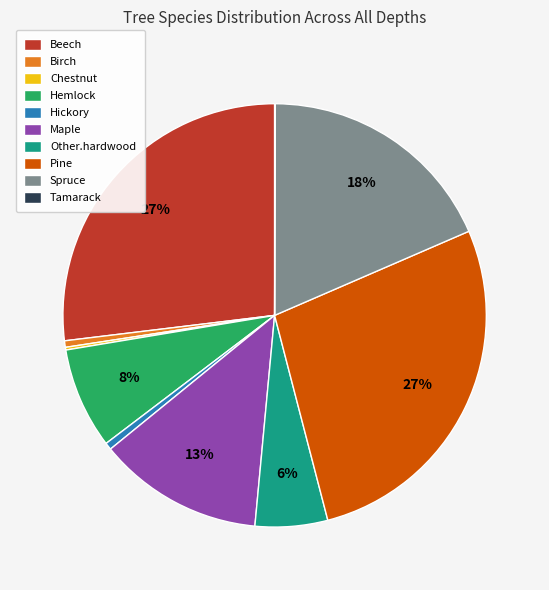

To the nearest percent, what is the difference between the largest and smallest slice percentages?

27%